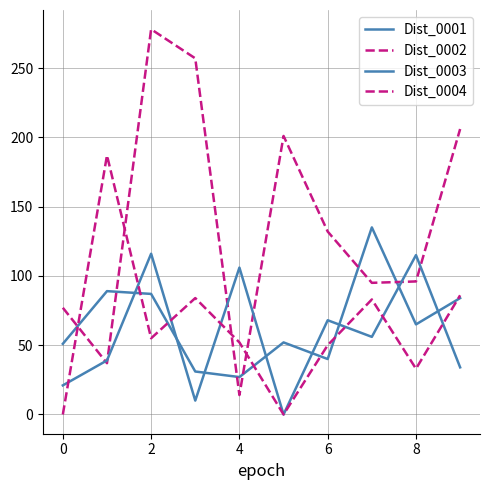

True or false: Dist_0003 has more than 0 points higher than both neighbors.

True